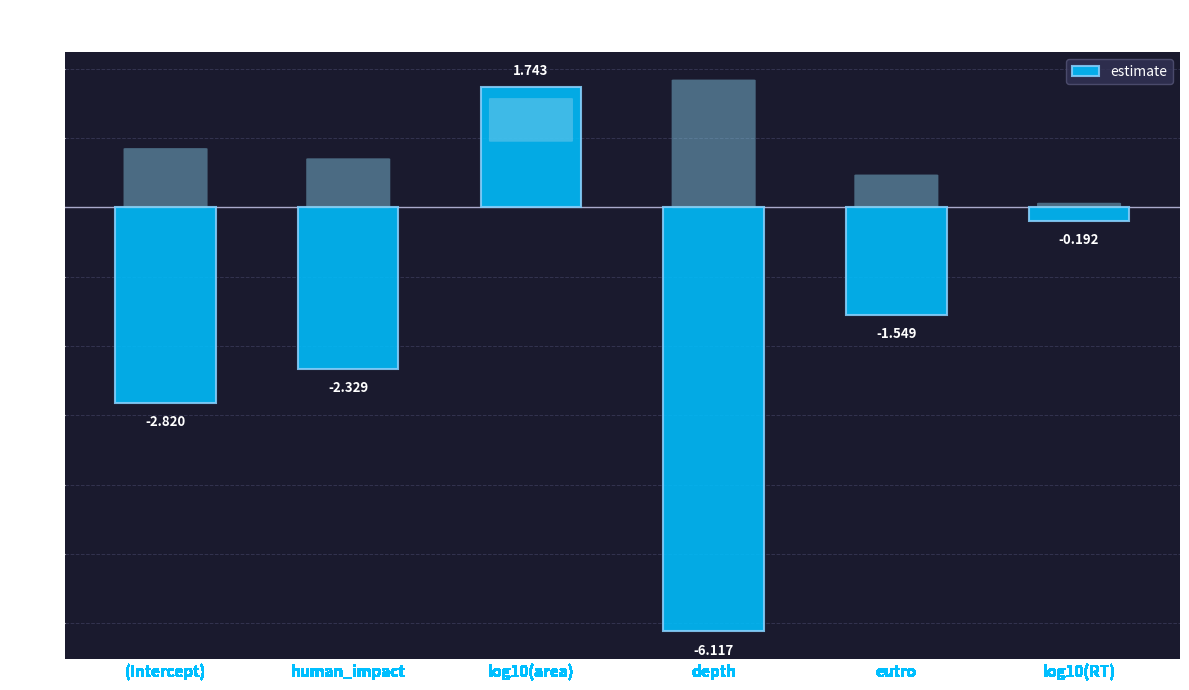

Is it true that the value at (Intercept) is -4.2?

False